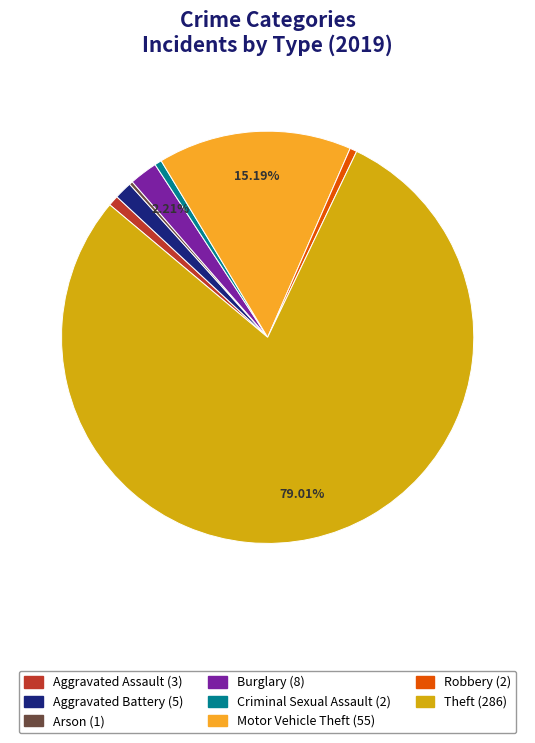

Is there a majority slice in this chart?

Yes